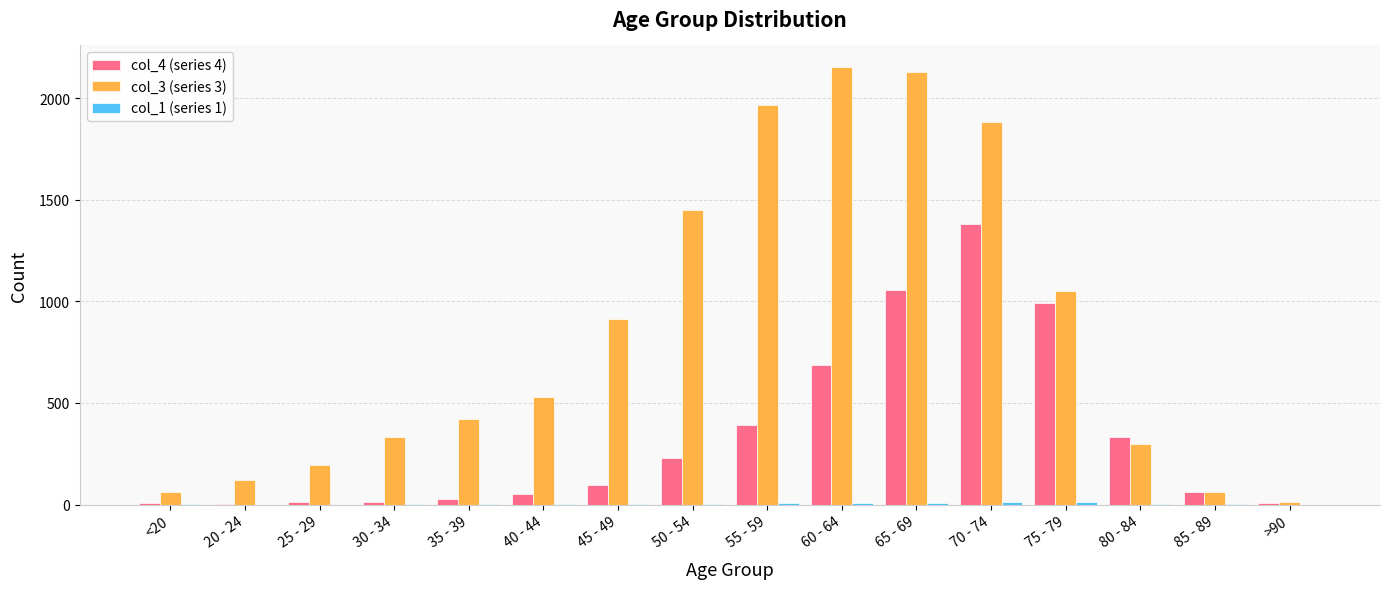

How many series are shown in this chart?

3